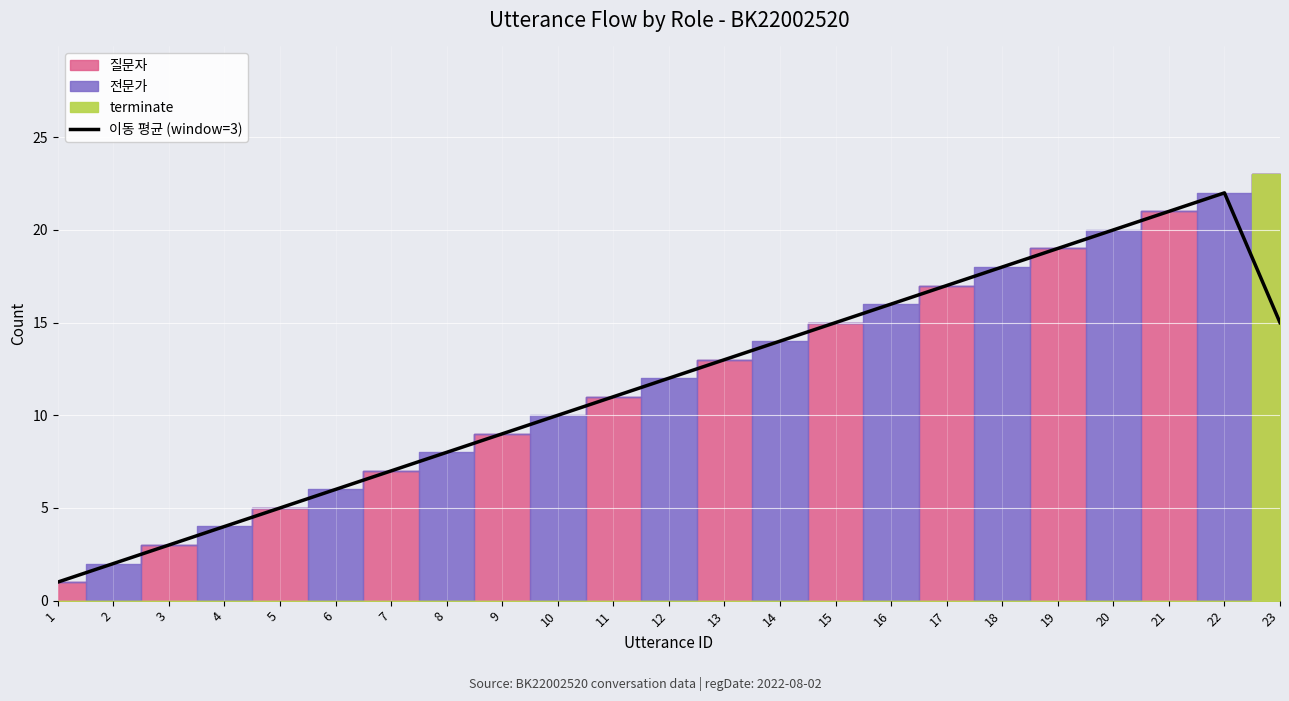

List the labels in order of value, largest first.

22, 21, 20, 19, 18, 17, 16, 15, 23, 14, 13, 12, 11, 10, 9, 8, 7, 6, 5, 4, 3, 2, 1